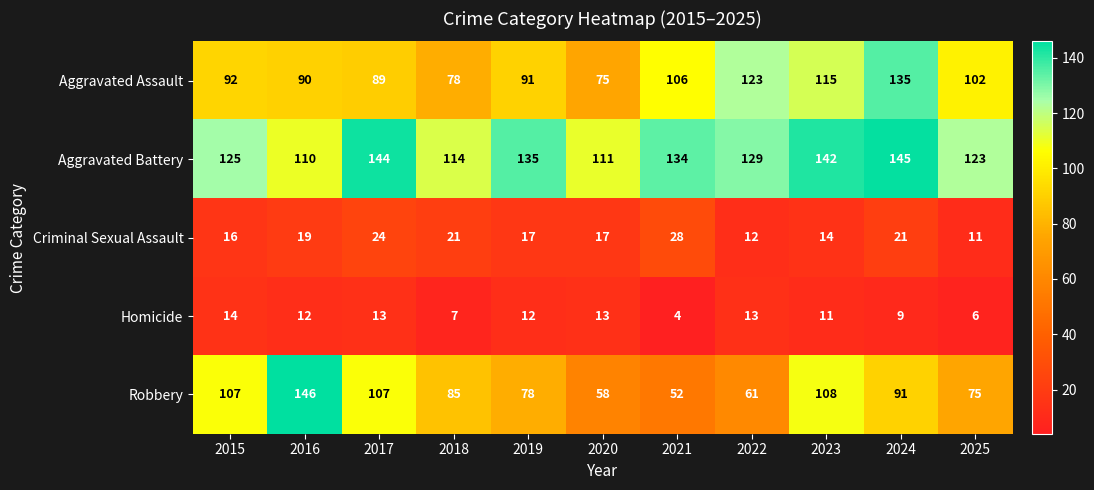

Count the number of data series in this chart.

5